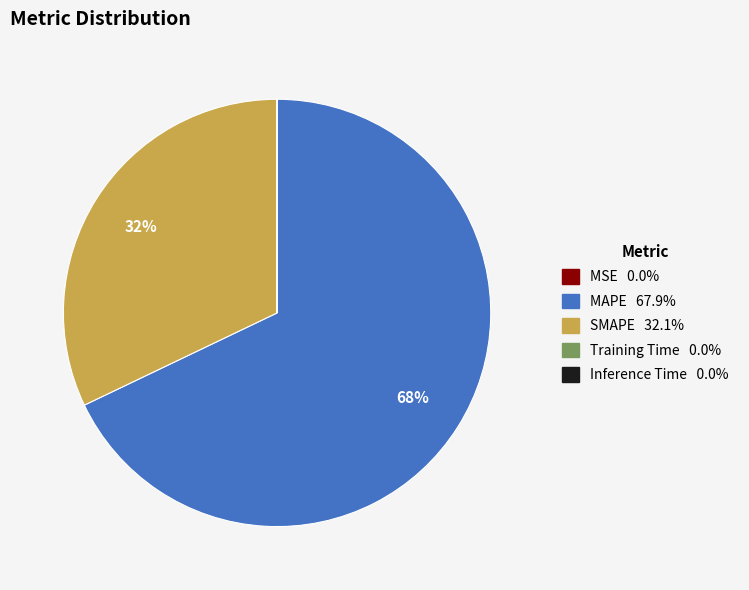

To the nearest percent, what is the average slice percentage?

20%